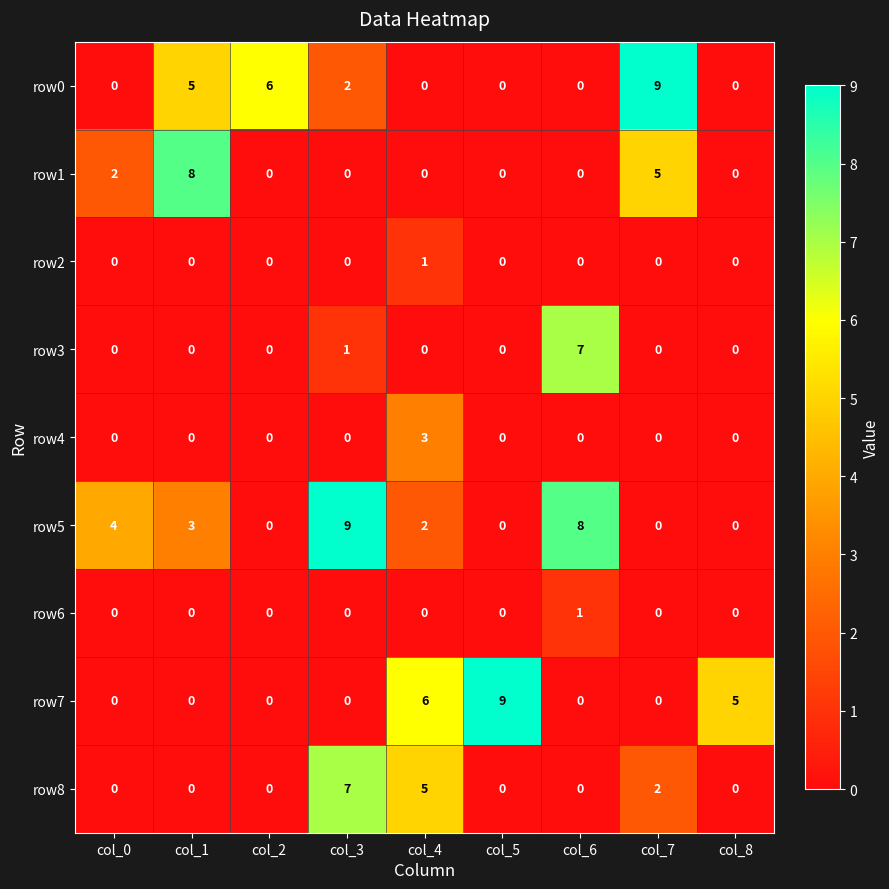

How many row3 values are between 0 and 1?

8